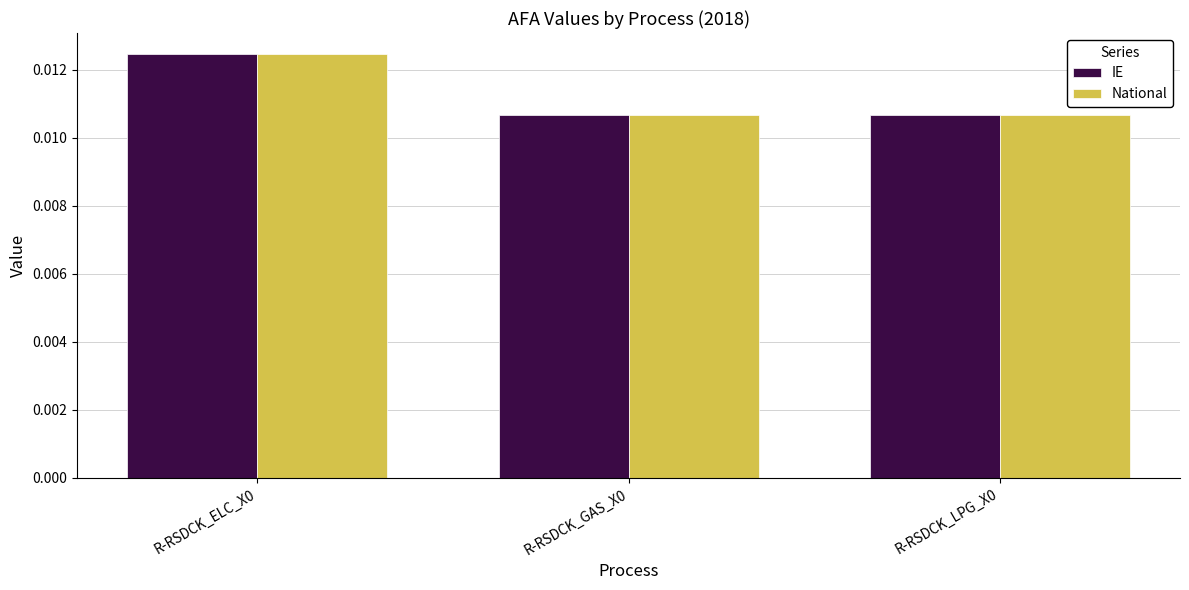

At how many categories does at least one series exceed 0?

3